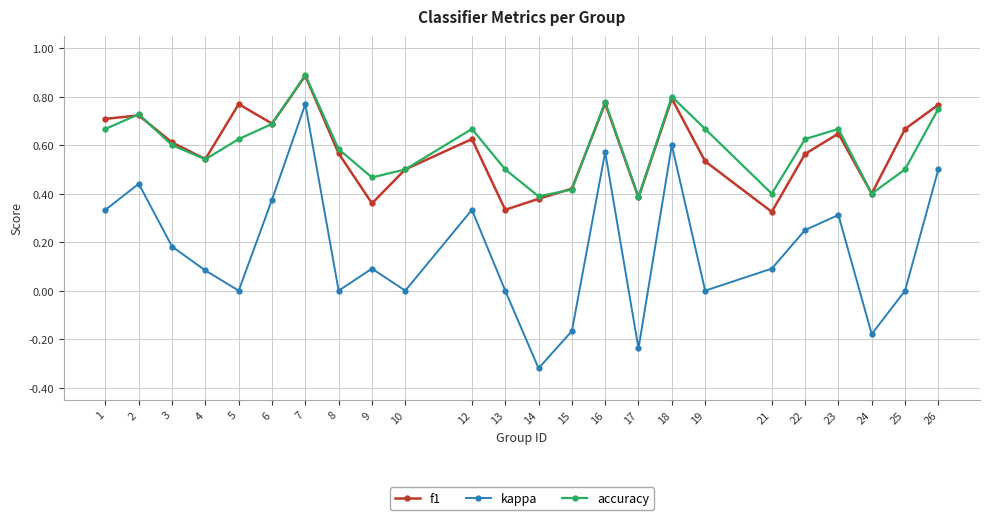

What is the total value across all series at 3?

1.4